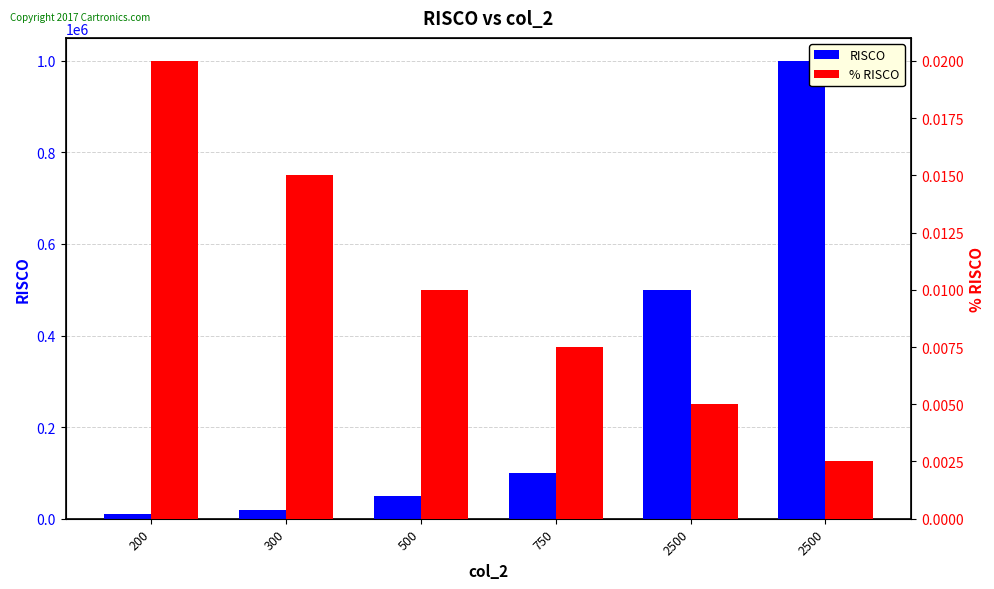

List the series in order of their overall mean, lowest first.

% RISCO, RISCO